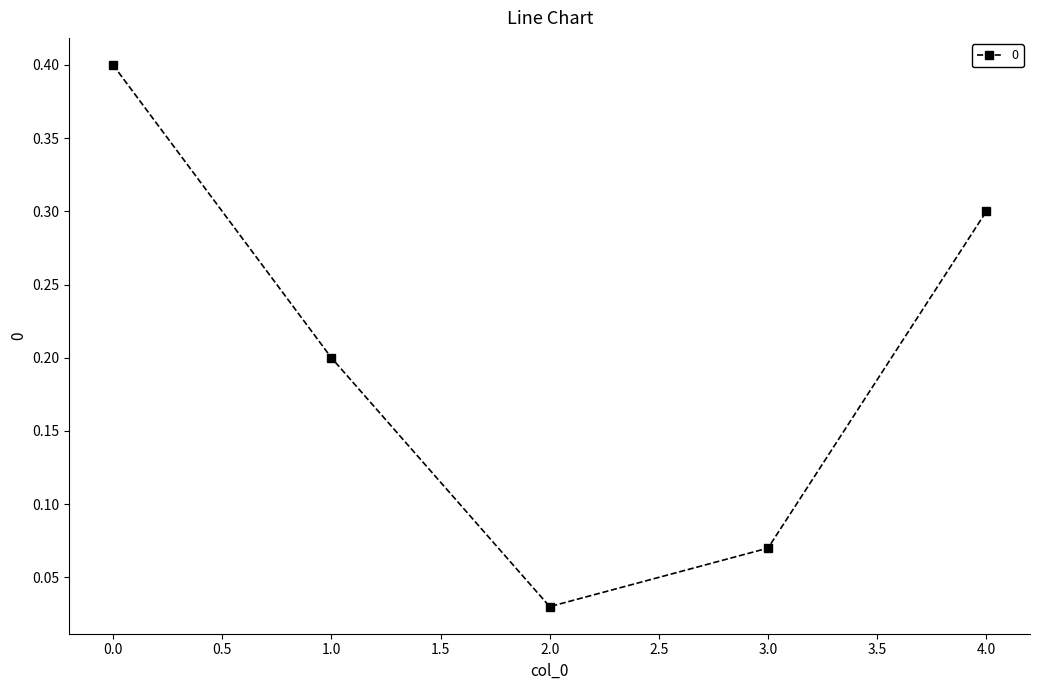

True or false: there are more than 1 points higher than both neighbors.

False